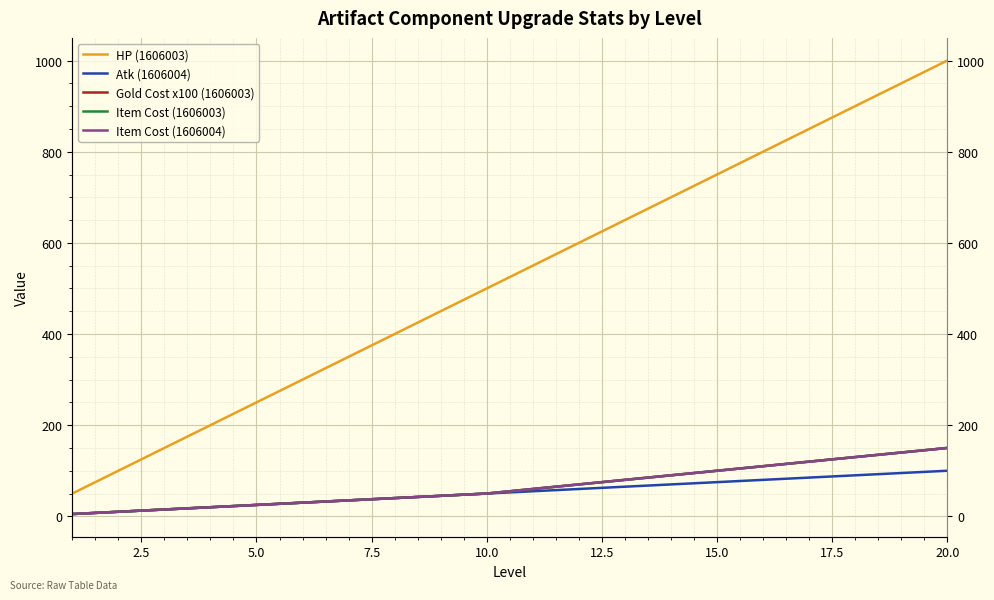

Reading left to right, transcribe all the data shown in this chart.

HP (1606003): 50	100	150	200	250	300	350	400	450	500	550	600	650	700	750	800	850	900	950	1000
Atk (1606004): 5	10	15	20	25	30	35	40	45	50	55	60	65	70	75	80	85	90	95	100
Gold Cost x100 (1606003): 5	10	15	20	25	30	35	40	45	50	60	70	80	90	100	110	120	130	140	150
Item Cost (1606003): 5	10	15	20	25	30	35	40	45	50	60	70	80	90	100	110	120	130	140	150
Item Cost (1606004): 5	10	15	20	25	30	35	40	45	50	60	70	80	90	100	110	120	130	140	150